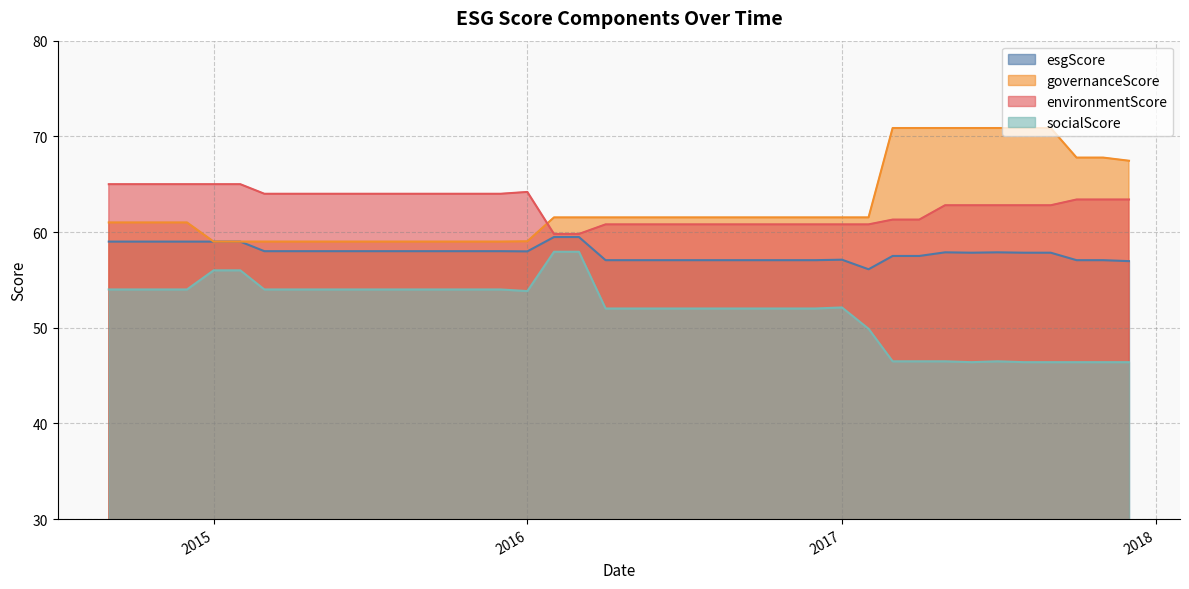

What is the spread (max minus min) of values at 2016?

10.4